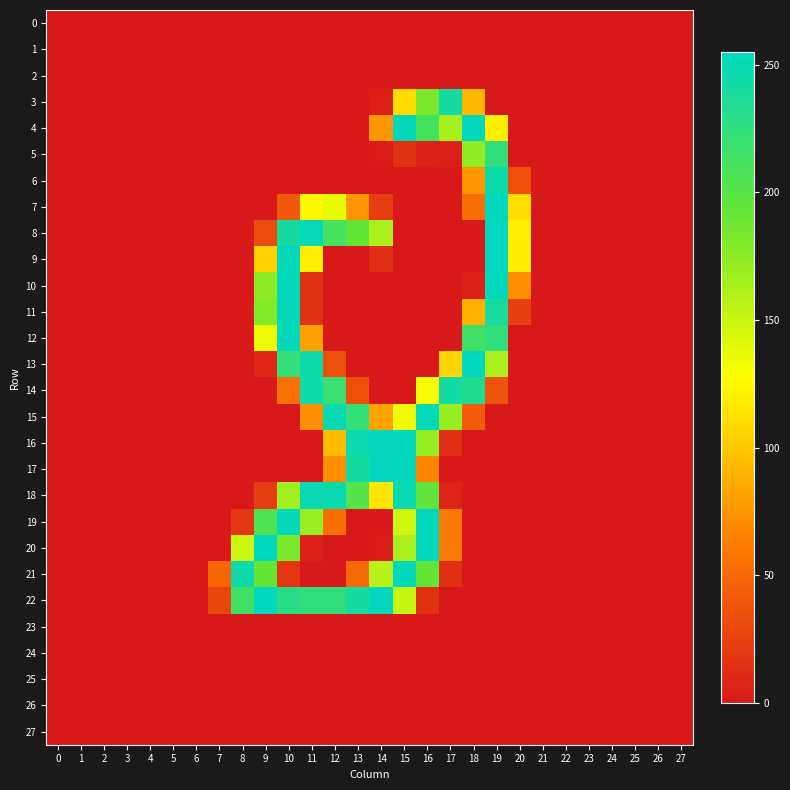

Reading right to left, transcribe all the data shown in this chart.

0: 27=0	26=0	25=0	24=0	23=0	22=0	21=0	20=0	19=0	18=0	17=0	16=0	15=0	14=0	13=0	12=0	11=0	10=0	9=0	8=0	7=0	6=0	5=0	4=0	3=0	2=0	1=0	0=0
1: 27=0	26=0	25=0	24=0	23=0	22=0	21=0	20=0	19=0	18=0	17=0	16=0	15=0	14=0	13=0	12=0	11=0	10=0	9=0	8=0	7=0	6=0	5=0	4=0	3=0	2=0	1=0	0=0
2: 27=0	26=0	25=0	24=0	23=0	22=0	21=0	20=0	19=0	18=0	17=0	16=0	15=0	14=0	13=0	12=0	11=0	10=0	9=0	8=0	7=0	6=0	5=0	4=0	3=0	2=0	1=0	0=0
3: 27=0	26=0	25=0	24=0	23=0	22=0	21=0	20=0	19=0	18=92	17=241	16=183	15=110	14=4	13=0	12=0	11=0	10=0	9=0	8=0	7=0	6=0	5=0	4=0	3=0	2=0	1=0	0=0
4: 27=0	26=0	25=0	24=0	23=0	22=0	21=0	20=0	19=120	18=253	17=164	16=210	15=253	14=75	13=0	12=0	11=0	10=0	9=0	8=0	7=0	6=0	5=0	4=0	3=0	2=0	1=0	0=0
5: 27=0	26=0	25=0	24=0	23=0	22=0	21=0	20=0	19=224	18=173	17=3	16=5	15=15	14=2	13=0	12=0	11=0	10=0	9=0	8=0	7=0	6=0	5=0	4=0	3=0	2=0	1=0	0=0
6: 27=0	26=0	25=0	24=0	23=0	22=0	21=0	20=34	19=247	18=75	17=0	16=0	15=0	14=0	13=0	12=0	11=0	10=0	9=0	8=0	7=0	6=0	5=0	4=0	3=0	2=0	1=0	0=0
7: 27=0	26=0	25=0	24=0	23=0	22=0	21=0	20=111	19=254	18=53	17=0	16=0	15=0	14=23	13=75	12=136	11=124	10=40	9=0	8=0	7=0	6=0	5=0	4=0	3=0	2=0	1=0	0=0
8: 27=0	26=0	25=0	24=0	23=0	22=0	21=0	20=120	19=255	18=0	17=0	16=0	15=0	14=163	13=193	12=211	11=252	10=241	9=31	8=0	7=0	6=0	5=0	4=0	3=0	2=0	1=0	0=0
9: 27=0	26=0	25=0	24=0	23=0	22=0	21=0	20=119	19=254	18=0	17=0	16=0	15=0	14=14	13=0	12=0	11=120	10=253	9=105	8=0	7=0	6=0	5=0	4=0	3=0	2=0	1=0	0=0
10: 27=0	26=0	25=0	24=0	23=0	22=0	21=0	20=71	19=254	18=5	17=0	16=0	15=0	14=0	13=0	12=0	11=15	10=253	9=175	8=0	7=0	6=0	5=0	4=0	3=0	2=0	1=0	0=0
11: 27=0	26=0	25=0	24=0	23=0	22=0	21=0	20=24	19=240	18=89	17=0	16=0	15=0	14=0	13=0	12=0	11=15	10=253	9=179	8=0	7=0	6=0	5=0	4=0	3=0	2=0	1=0	0=0
12: 27=0	26=0	25=0	24=0	23=0	22=0	21=0	20=0	19=224	18=215	17=0	16=0	15=0	14=0	13=0	12=0	11=81	10=253	9=135	8=0	7=0	6=0	5=0	4=0	3=0	2=0	1=0	0=0
13: 27=0	26=0	25=0	24=0	23=0	22=0	21=0	20=0	19=163	18=254	17=107	16=0	15=0	14=0	13=0	12=34	11=245	10=223	9=9	8=0	7=0	6=0	5=0	4=0	3=0	2=0	1=0	0=0
14: 27=0	26=0	25=0	24=0	23=0	22=0	21=0	20=0	19=36	18=235	17=243	16=131	15=0	14=0	13=34	12=219	11=245	10=55	9=0	8=0	7=0	6=0	5=0	4=0	3=0	2=0	1=0	0=0
15: 27=0	26=0	25=0	24=0	23=0	22=0	21=0	20=0	19=0	18=41	17=171	16=252	15=134	14=82	13=223	12=250	11=71	10=0	9=0	8=0	7=0	6=0	5=0	4=0	3=0	2=0	1=0	0=0
16: 27=0	26=0	25=0	24=0	23=0	22=0	21=0	20=0	19=0	18=0	17=14	16=171	15=253	14=254	13=248	12=94	11=0	10=0	9=0	8=0	7=0	6=0	5=0	4=0	3=0	2=0	1=0	0=0
17: 27=0	26=0	25=0	24=0	23=0	22=0	21=0	20=0	19=0	18=0	17=0	16=67	15=253	14=254	13=241	12=71	11=0	10=0	9=0	8=0	7=0	6=0	5=0	4=0	3=0	2=0	1=0	0=0
18: 27=0	26=0	25=0	24=0	23=0	22=0	21=0	20=0	19=0	18=0	17=7	16=196	15=249	14=115	13=202	12=248	11=250	10=166	9=22	8=0	7=0	6=0	5=0	4=0	3=0	2=0	1=0	0=0
19: 27=0	26=0	25=0	24=0	23=0	22=0	21=0	20=0	19=0	18=0	17=60	16=253	15=147	14=0	13=0	12=54	11=170	10=253	9=206	8=18	7=0	6=0	5=0	4=0	3=0	2=0	1=0	0=0
20: 27=0	26=0	25=0	24=0	23=0	22=0	21=0	20=0	19=0	18=0	17=60	16=253	15=163	14=2	13=0	12=0	11=5	10=183	9=254	8=149	7=0	6=0	5=0	4=0	3=0	2=0	1=0	0=0
21: 27=0	26=0	25=0	24=0	23=0	22=0	21=0	20=0	19=0	18=0	17=14	16=193	15=253	14=157	13=49	12=0	11=0	10=19	9=192	8=246	7=48	6=0	5=0	4=0	3=0	2=0	1=0	0=0
22: 27=0	26=0	25=0	24=0	23=0	22=0	21=0	20=0	19=0	18=0	17=0	16=15	15=152	14=254	13=241	12=224	11=224	10=229	9=254	8=214	7=28	6=0	5=0	4=0	3=0	2=0	1=0	0=0
23: 27=0	26=0	25=0	24=0	23=0	22=0	21=0	20=0	19=0	18=0	17=0	16=0	15=0	14=0	13=0	12=0	11=0	10=0	9=0	8=0	7=0	6=0	5=0	4=0	3=0	2=0	1=0	0=0
24: 27=0	26=0	25=0	24=0	23=0	22=0	21=0	20=0	19=0	18=0	17=0	16=0	15=0	14=0	13=0	12=0	11=0	10=0	9=0	8=0	7=0	6=0	5=0	4=0	3=0	2=0	1=0	0=0
25: 27=0	26=0	25=0	24=0	23=0	22=0	21=0	20=0	19=0	18=0	17=0	16=0	15=0	14=0	13=0	12=0	11=0	10=0	9=0	8=0	7=0	6=0	5=0	4=0	3=0	2=0	1=0	0=0
26: 27=0	26=0	25=0	24=0	23=0	22=0	21=0	20=0	19=0	18=0	17=0	16=0	15=0	14=0	13=0	12=0	11=0	10=0	9=0	8=0	7=0	6=0	5=0	4=0	3=0	2=0	1=0	0=0
27: 27=0	26=0	25=0	24=0	23=0	22=0	21=0	20=0	19=0	18=0	17=0	16=0	15=0	14=0	13=0	12=0	11=0	10=0	9=0	8=0	7=0	6=0	5=0	4=0	3=0	2=0	1=0	0=0